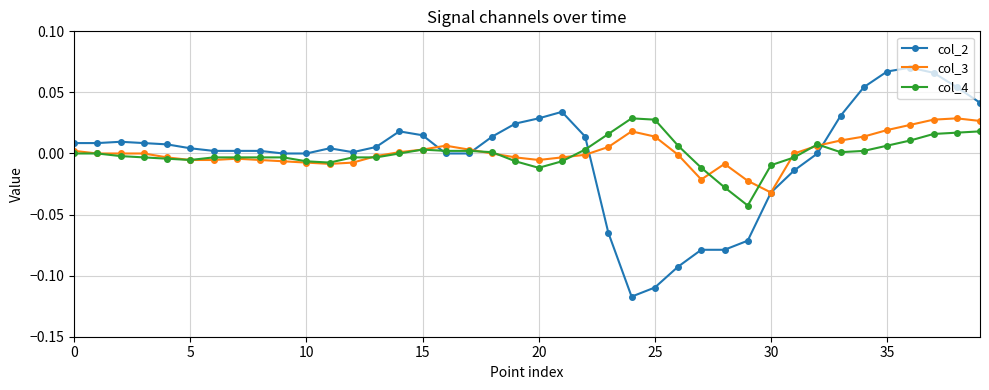

Is this an area chart (filled region under the line)?

No